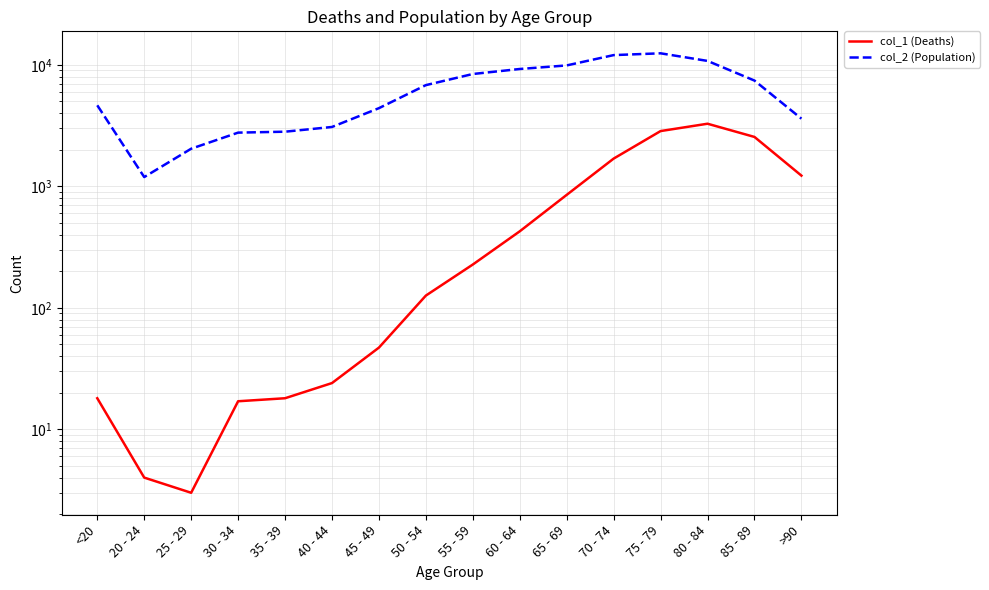

At which category is the sum across all series the highest?

75 - 79